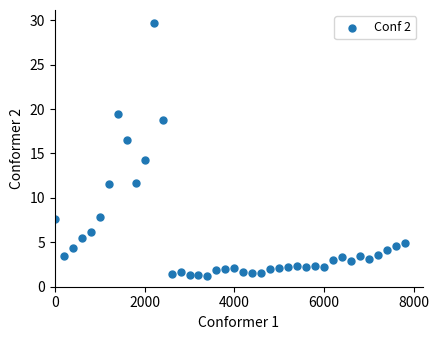

What Y value in the scatter plot is closest to 15?

14.2